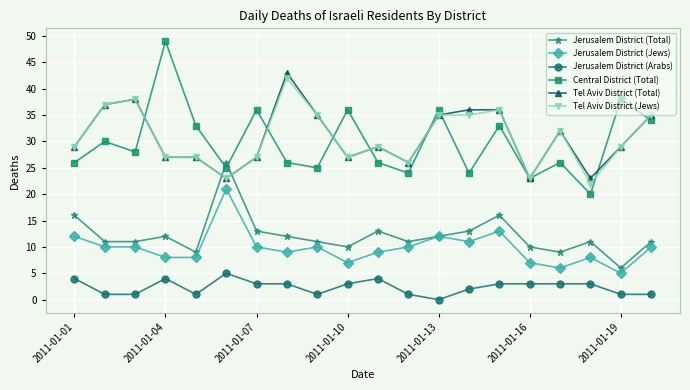

What is the maximum value shown in the chart?

49